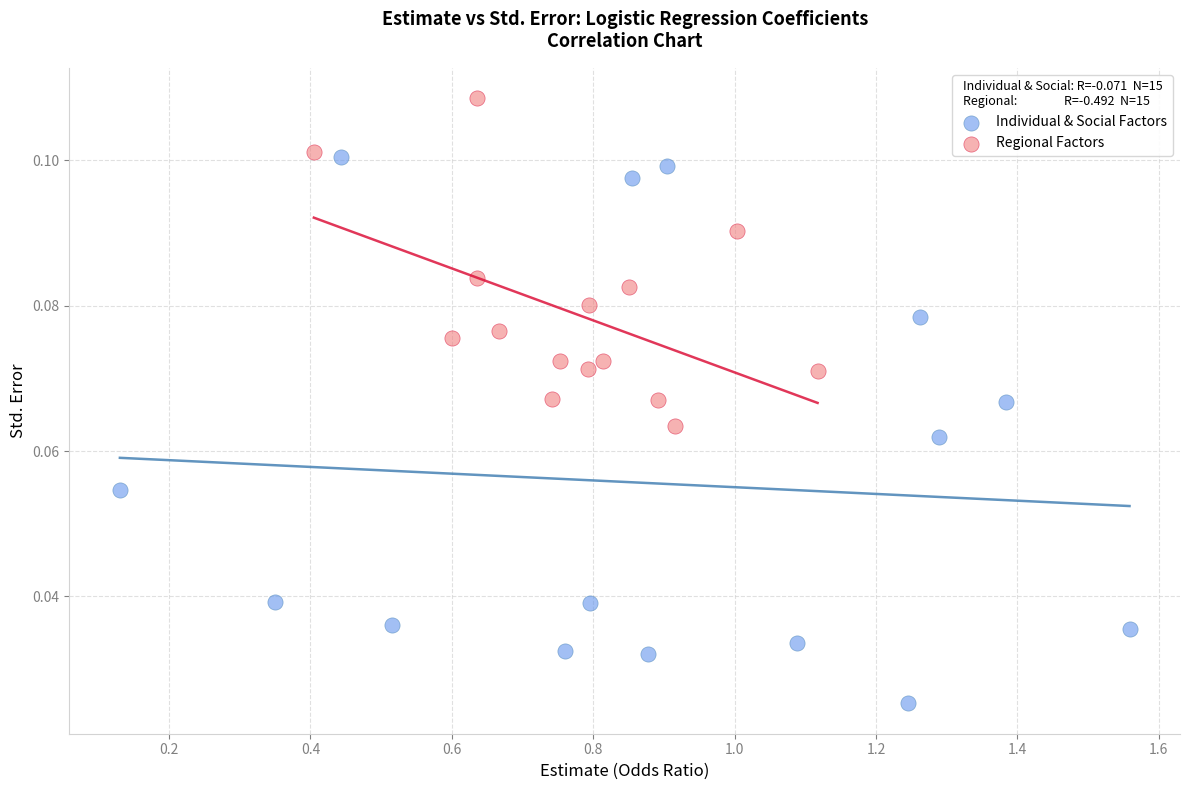

Which series has the widest spread of Y values?

Individual & Social Factors